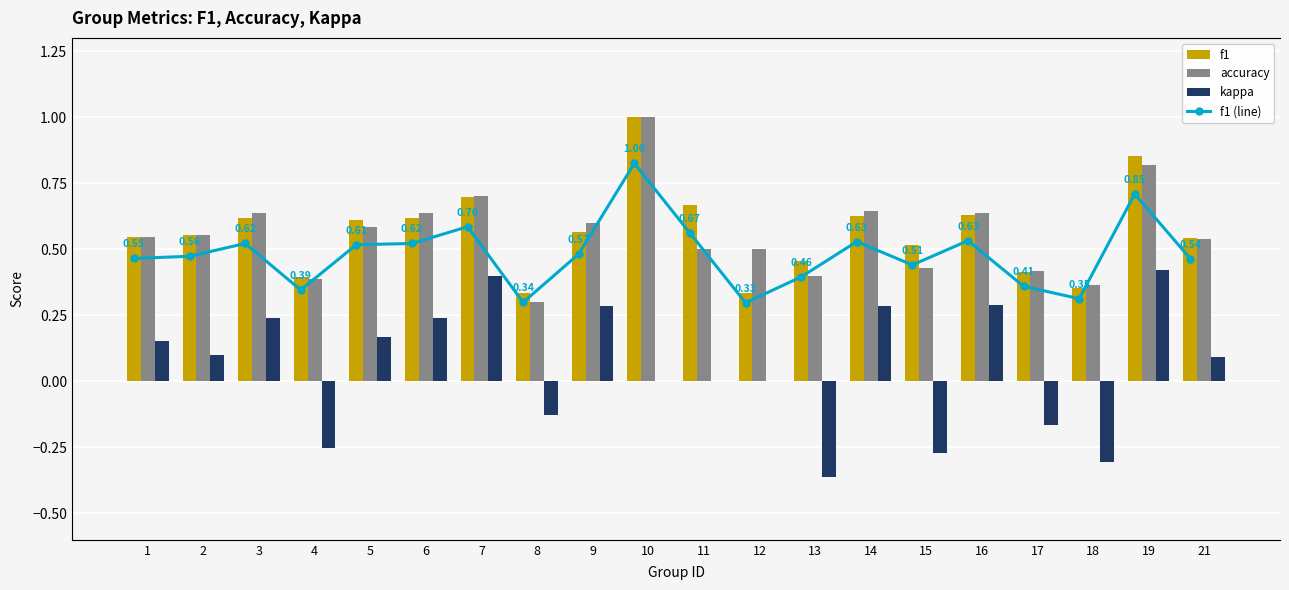

Is it true that accuracy equals 0.5 at 12?

True